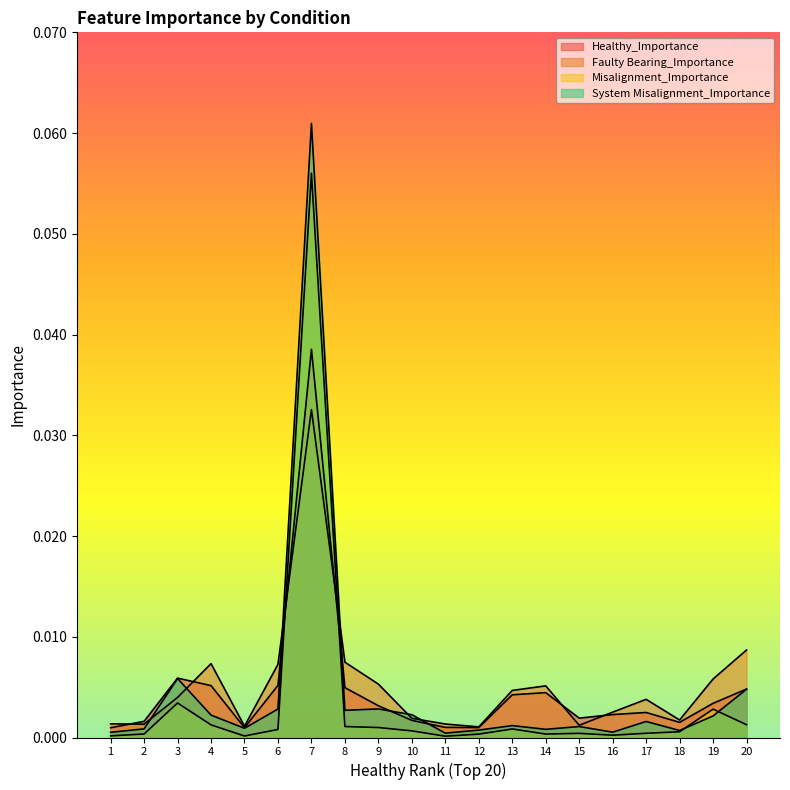

The Misalignment_Importance series shows 0.0 at 2. True or false?

False